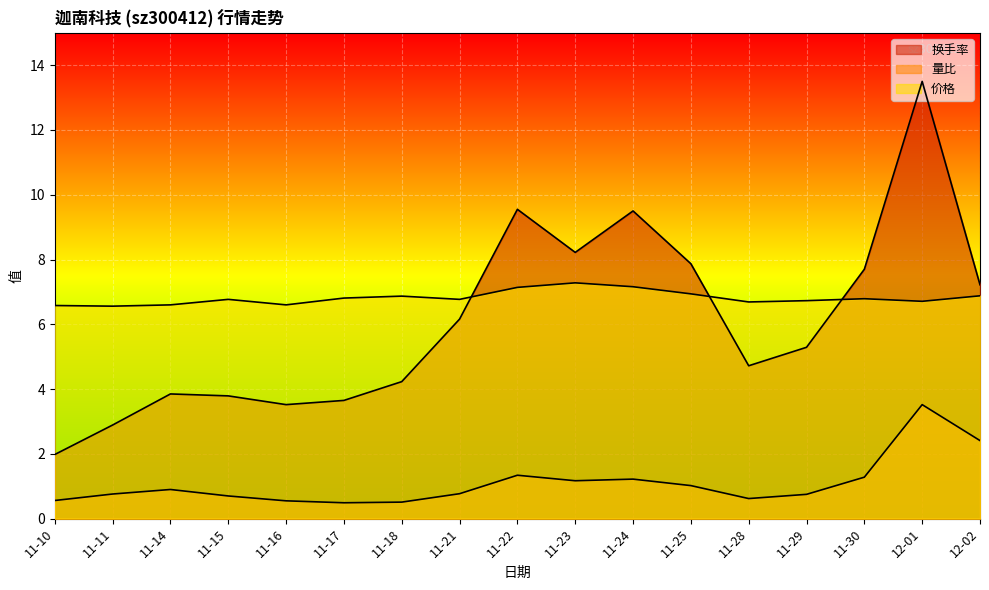

What are all the series names shown in the legend?

价格, 量比, 换手率